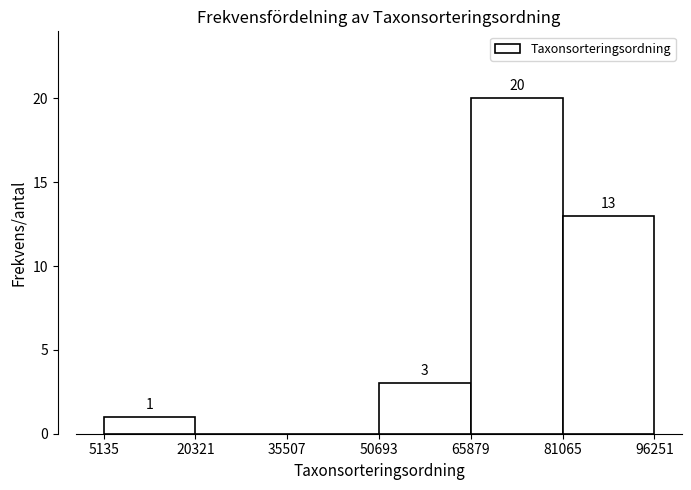

Which range on the x-axis has the tallest bar?

65879 to 81065